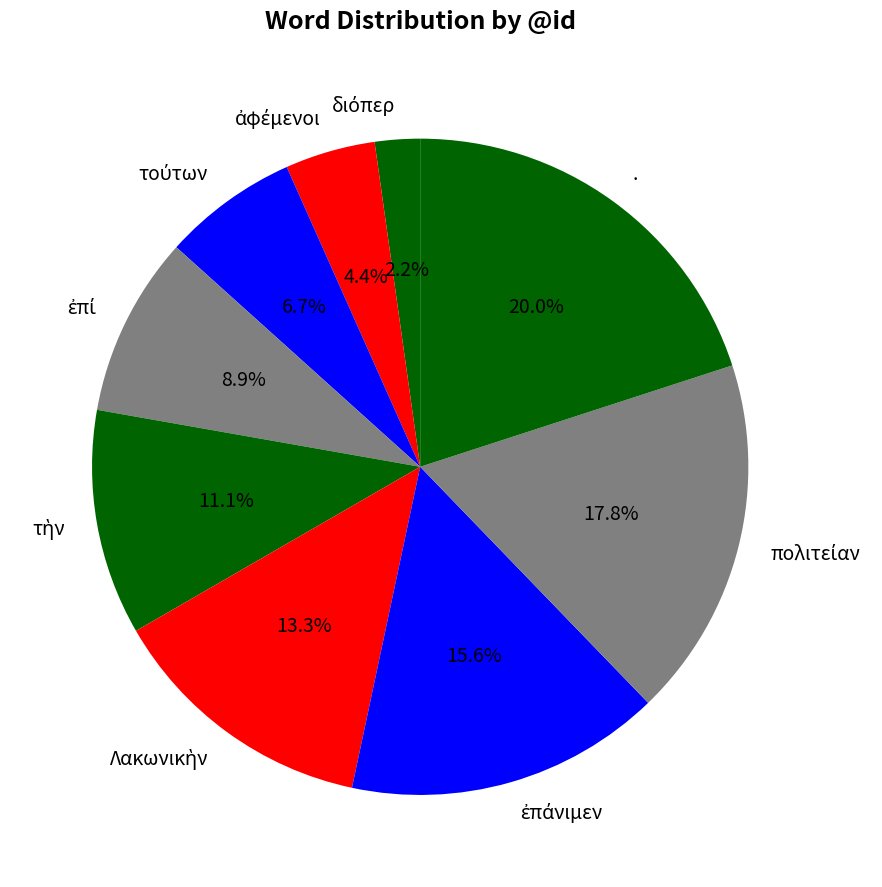

How much of the chart is everything except .?

80.0%